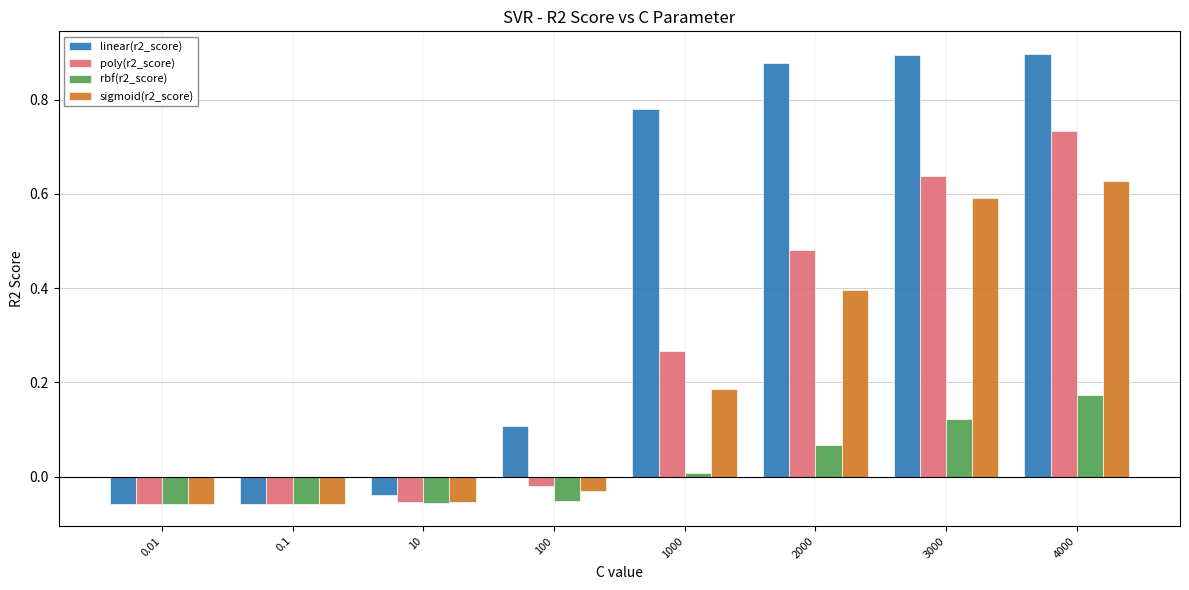

At how many categories does at least one series exceed 0?

5